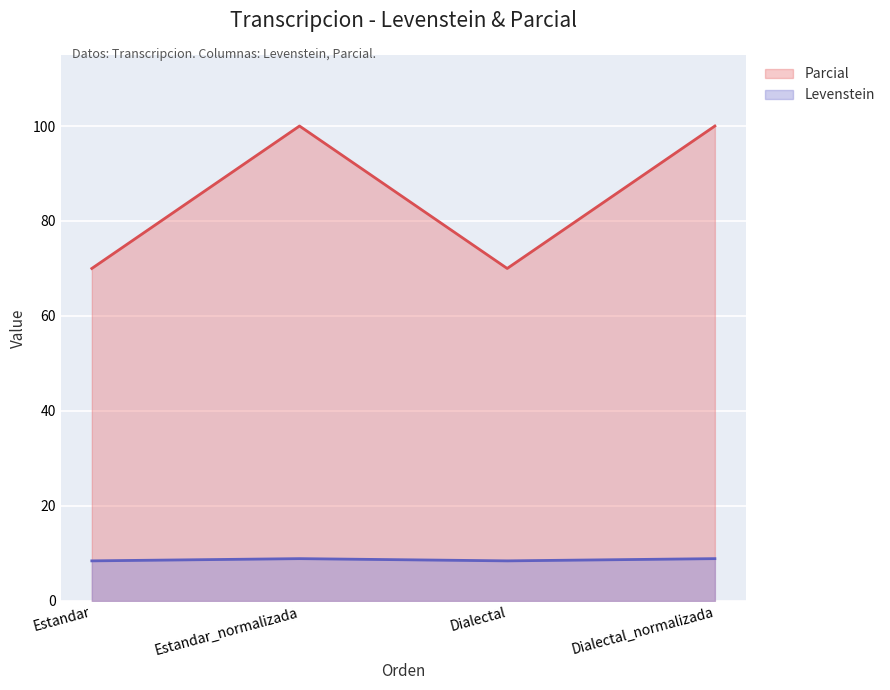

The value of Levenstein at Estandar_normalizada is 62.4. True or false?

False